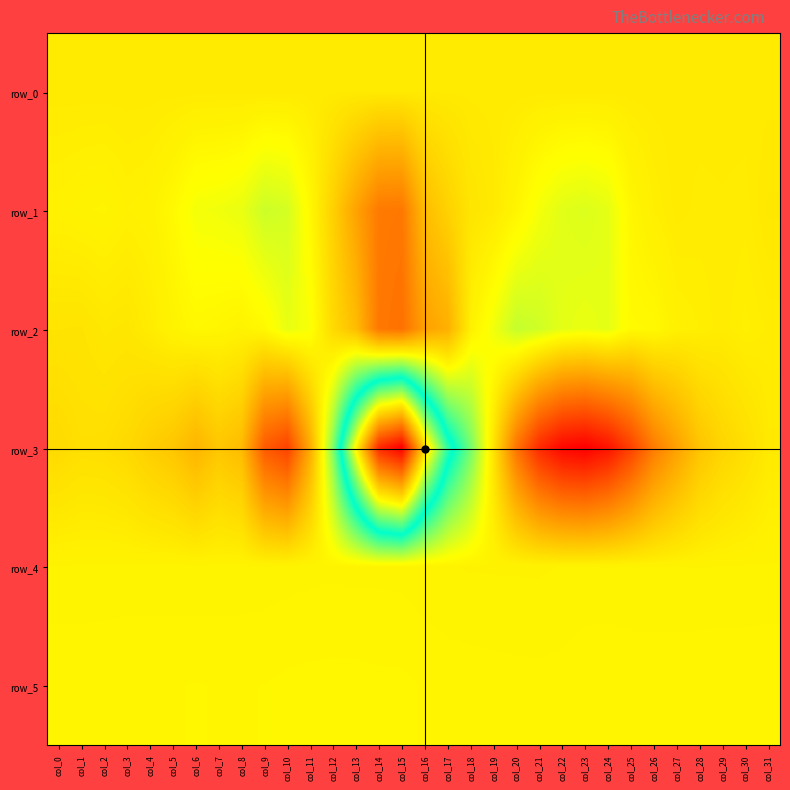

At which label does row_1 first exceed 582?

col_1